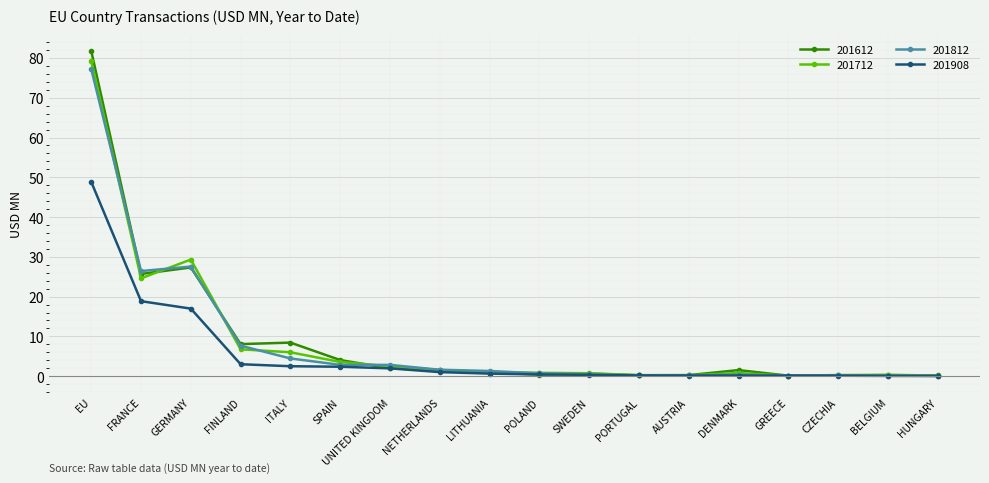

How many data points does each series have?

18